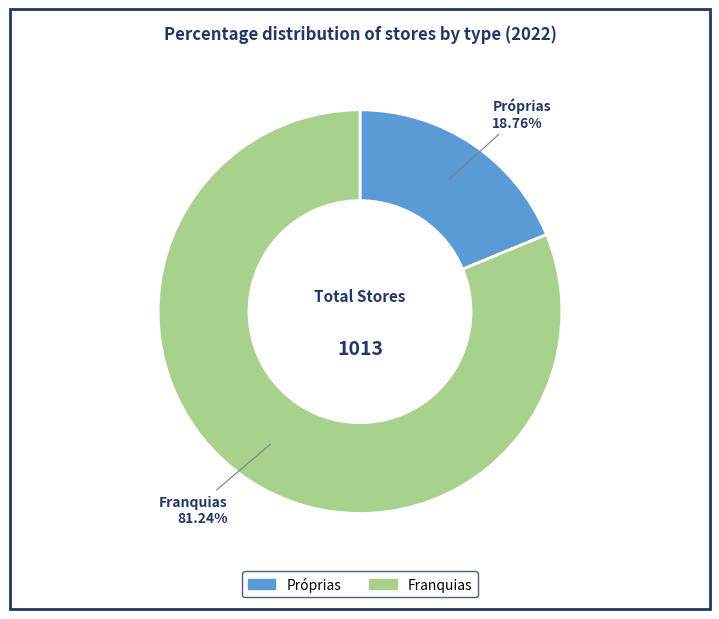

Between Franquias and Próprias, which is larger?

Franquias